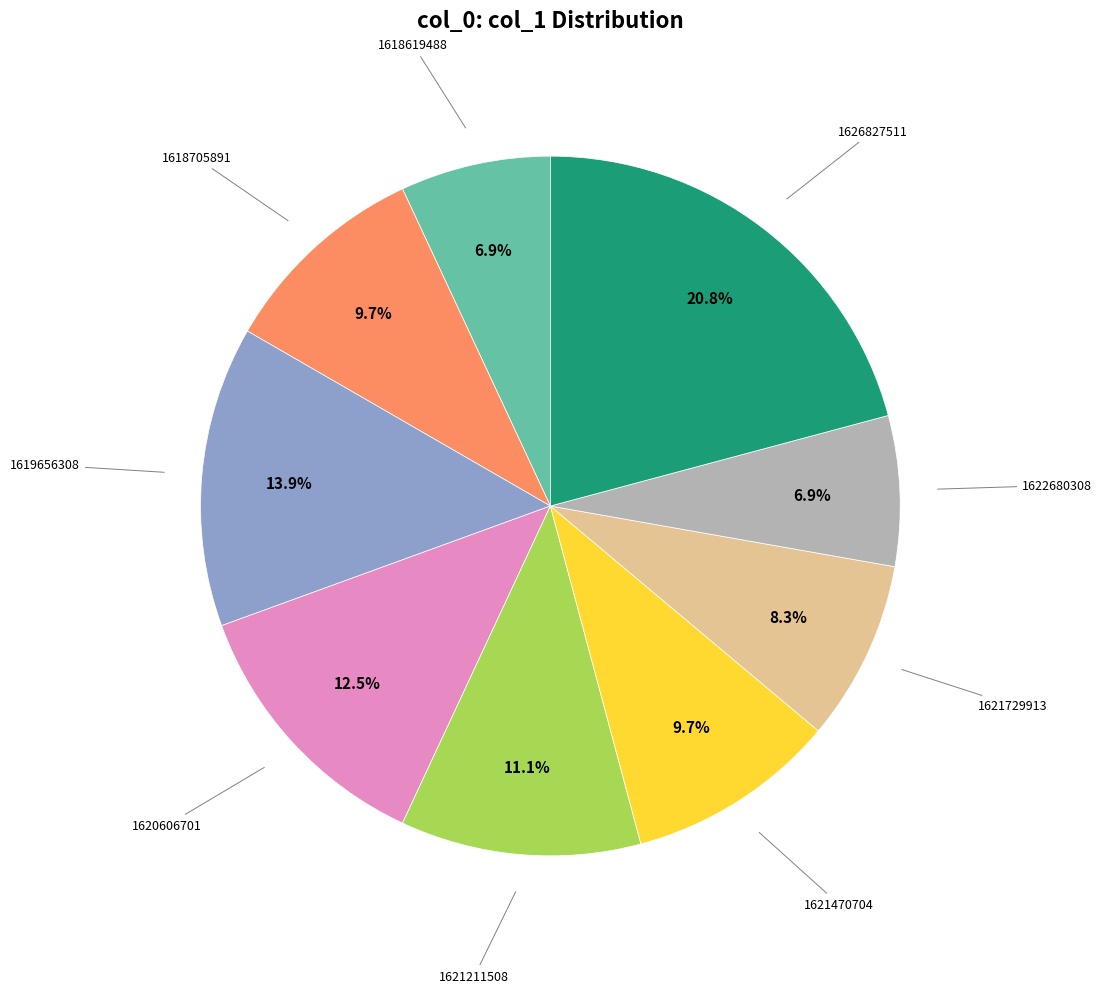

Is there any slice that represents more than half of the pie?

No